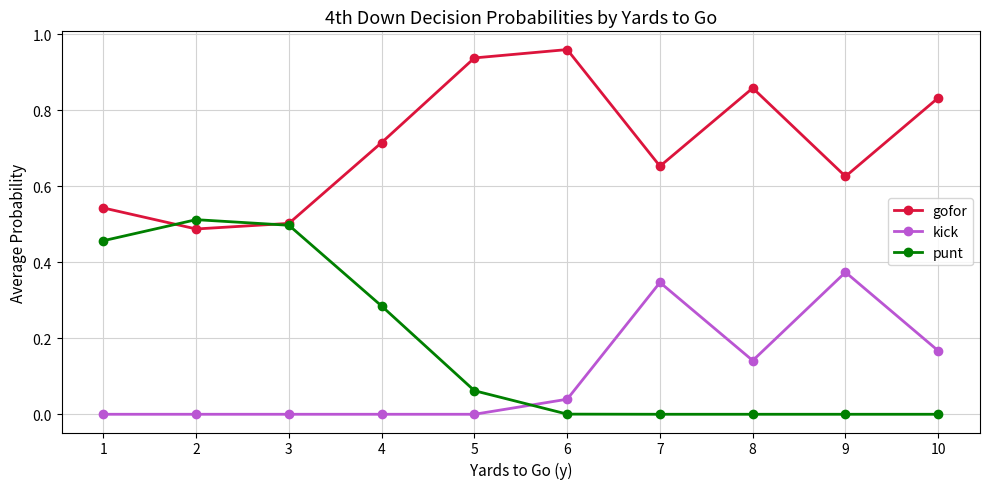

True or false: punt has a value of 0.3 at 9.

False